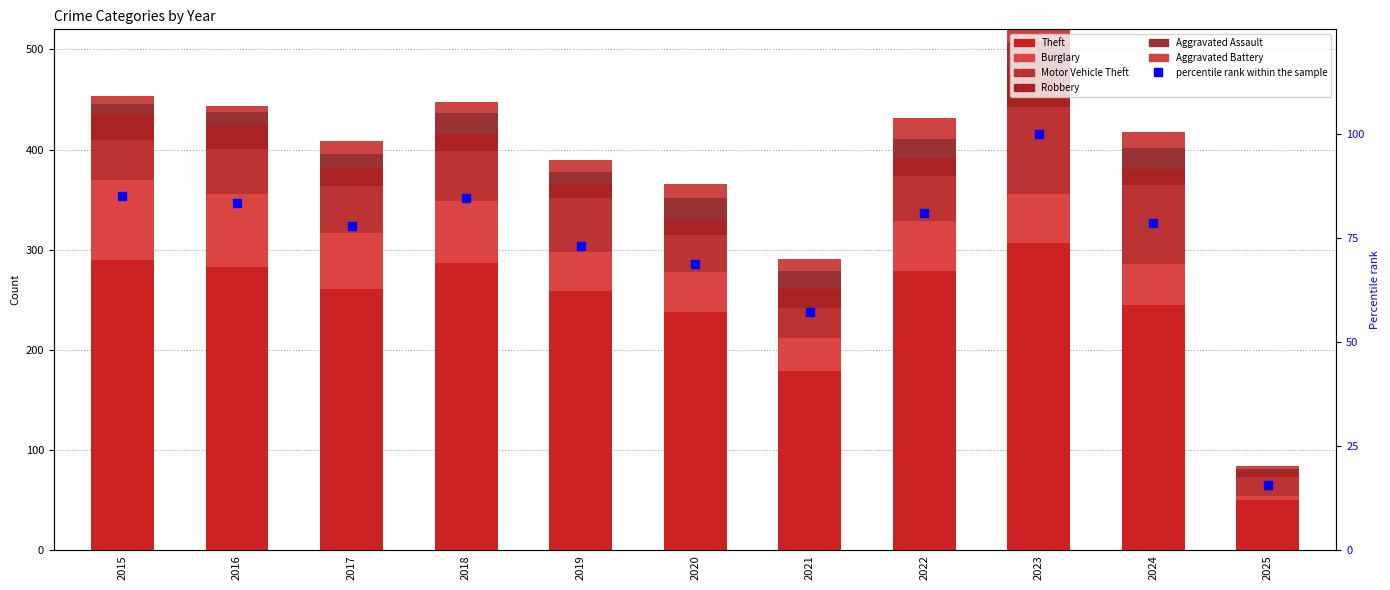

Between 2016 and 2021, which series saw the biggest shift?

Theft